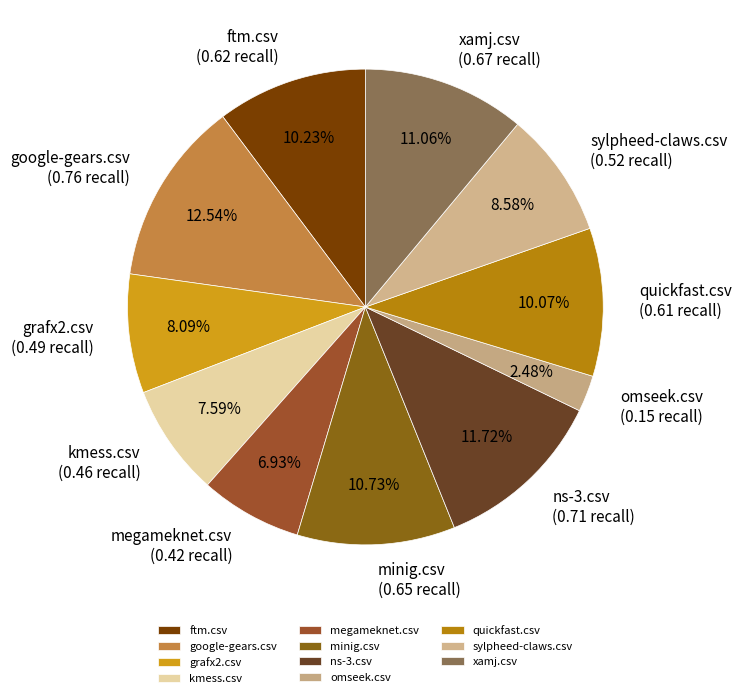

Count the number of slices in the pie.

11